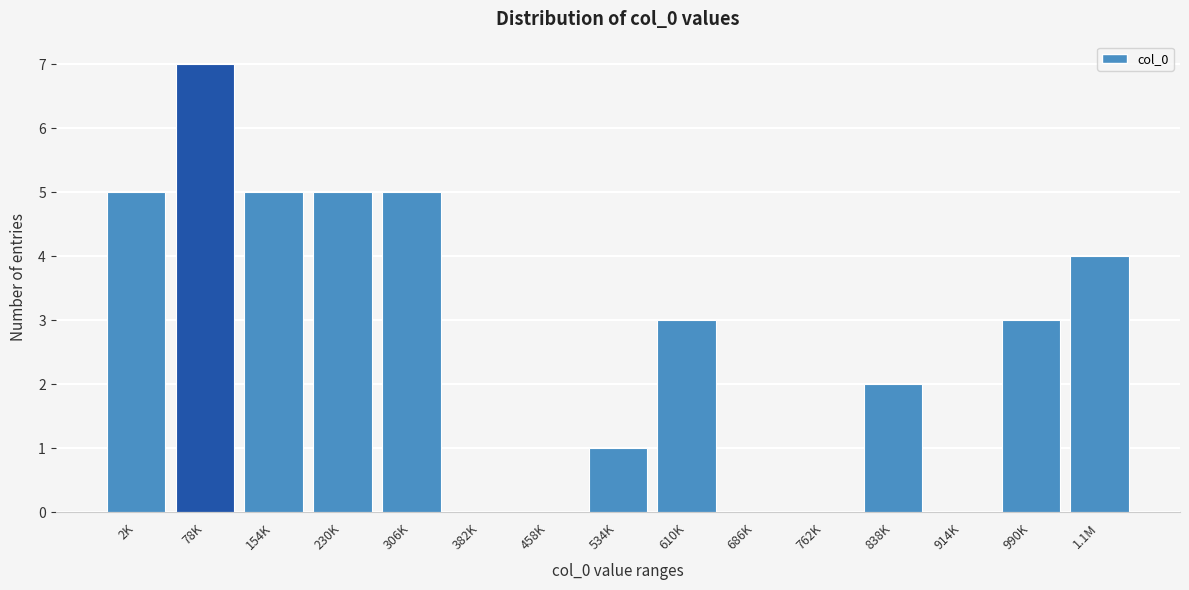

Reading left to right, what are all the values shown in this chart?

2K=5	78K=7	154K=5	230K=5	306K=5	382K=0	458K=0	534K=1	610K=3	686K=0	762K=0	838K=2	914K=0	990K=3	1.1M=4